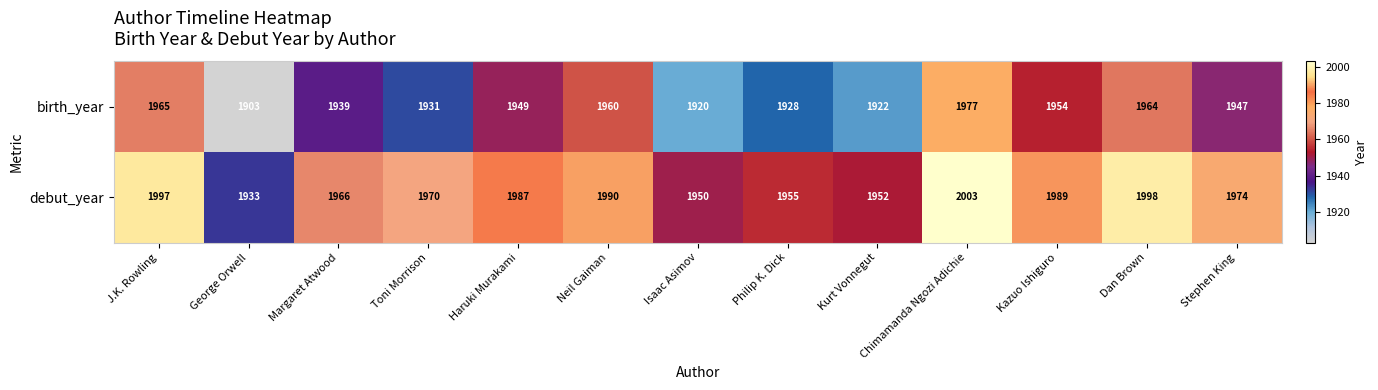

How many data points does each series have?

13